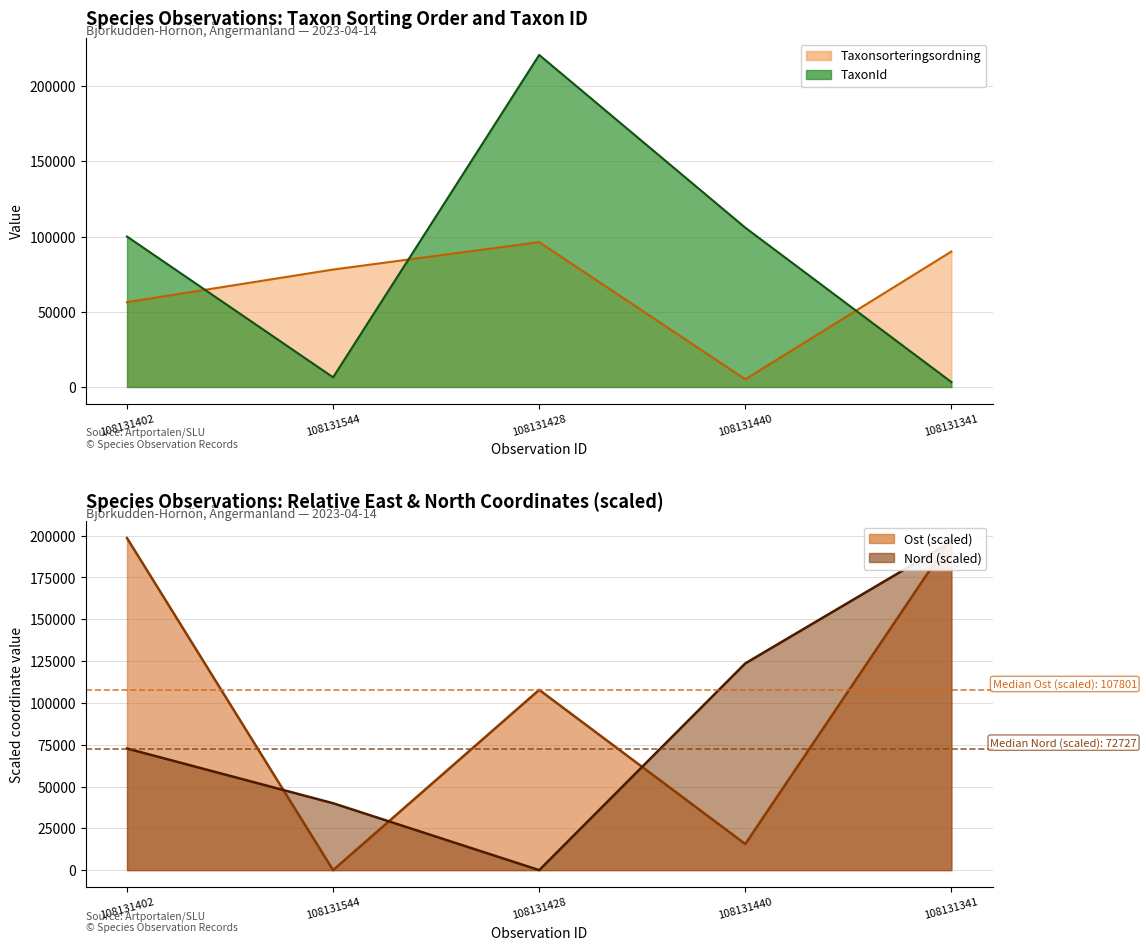

What is the approximate value of Taxonsorteringsordning at 108131341?

90074.0